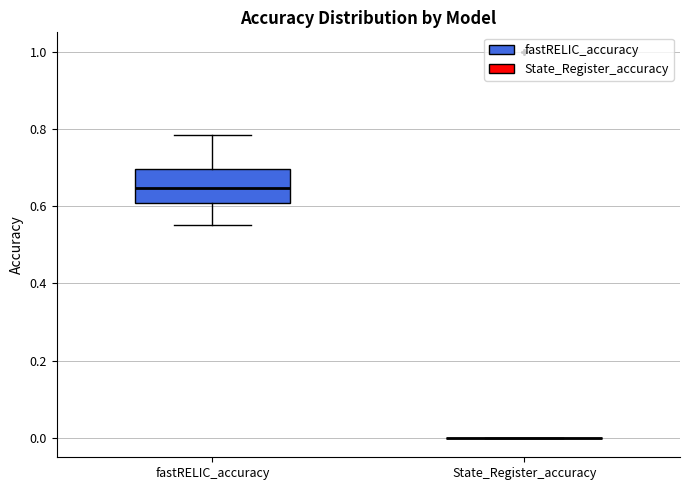

Comparing the boxes themselves (not the whiskers), which one is the tallest?

fastRELIC_accuracy